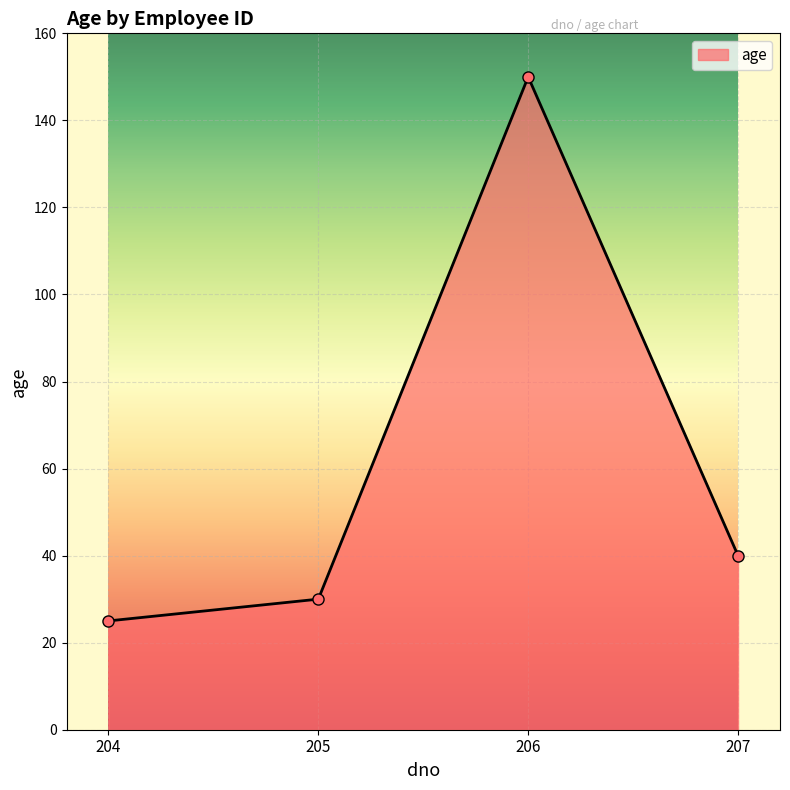

What value does the data have at 206?

150